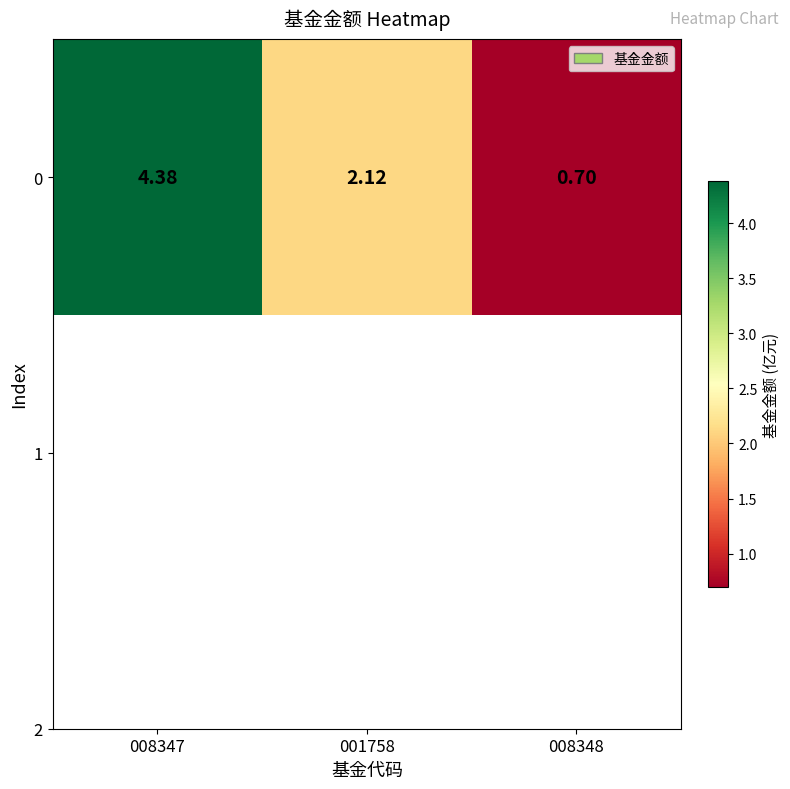

How many categories are shown in the chart?

3